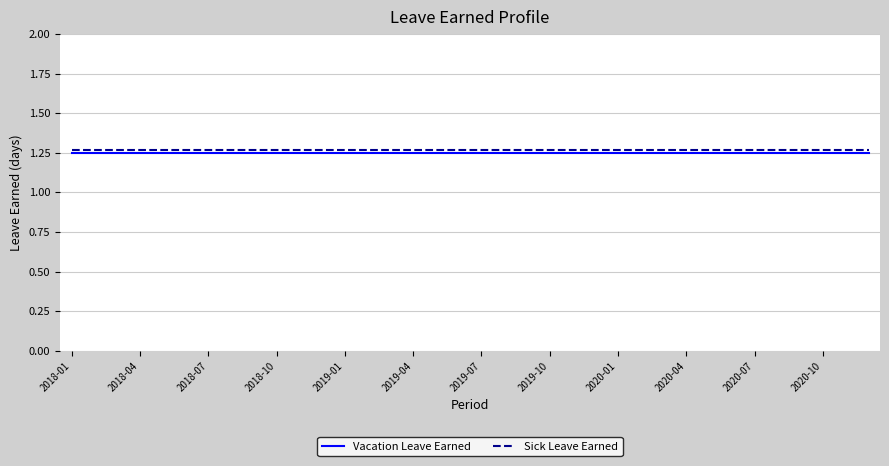

True or false: Vacation Leave Earned and Sick Leave Earned intersect in this chart.

False